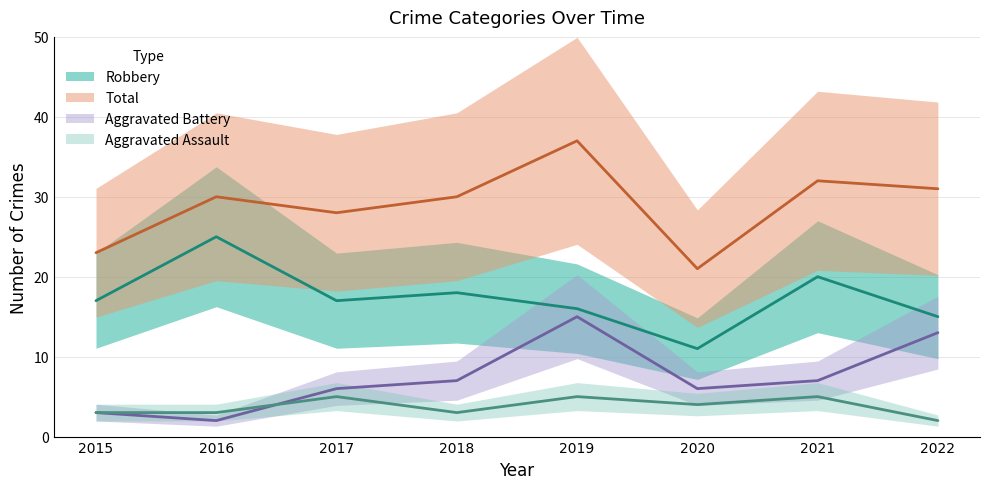

What is the sum of the Total values at 2021 and 2020?

53